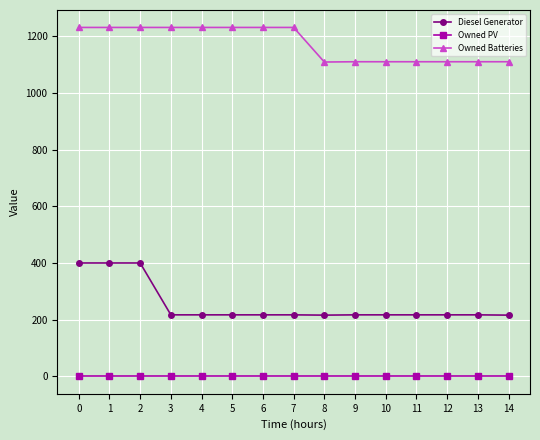

The value of Owned PV at 10 is 0. True or false?

True